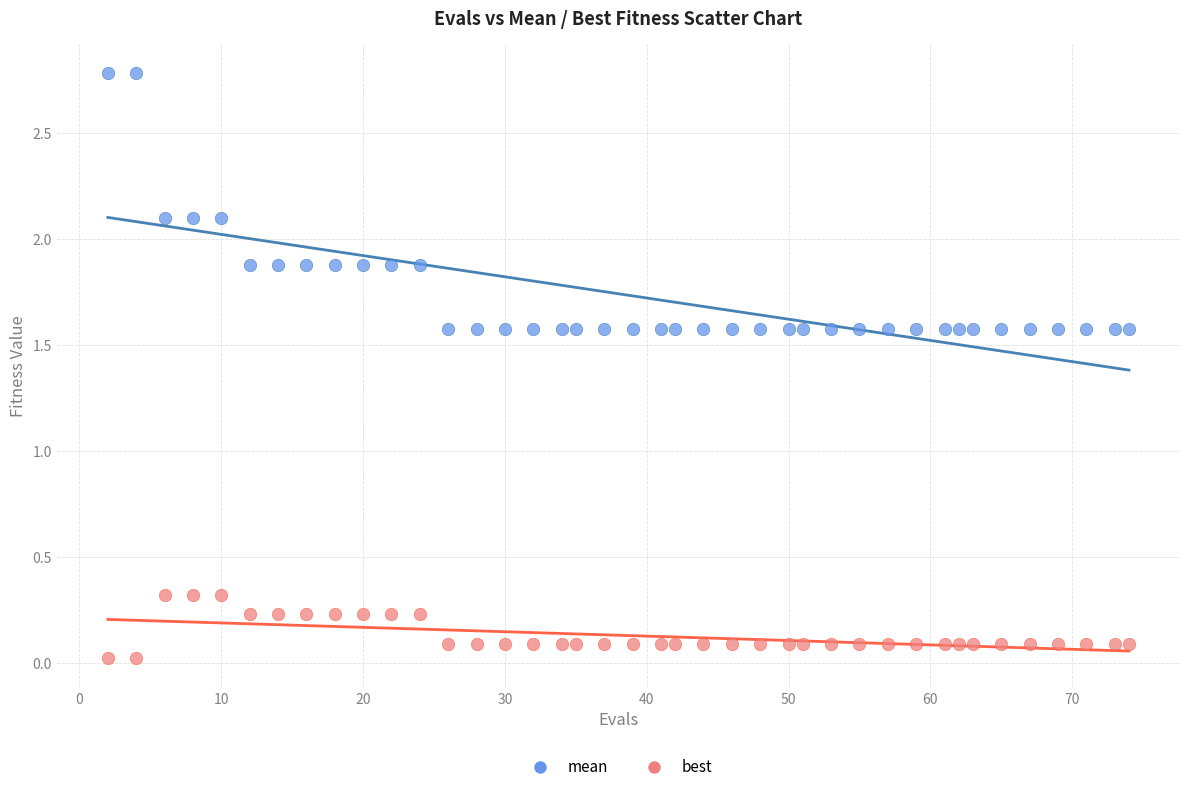

What are all the series names shown in the legend?

mean, best